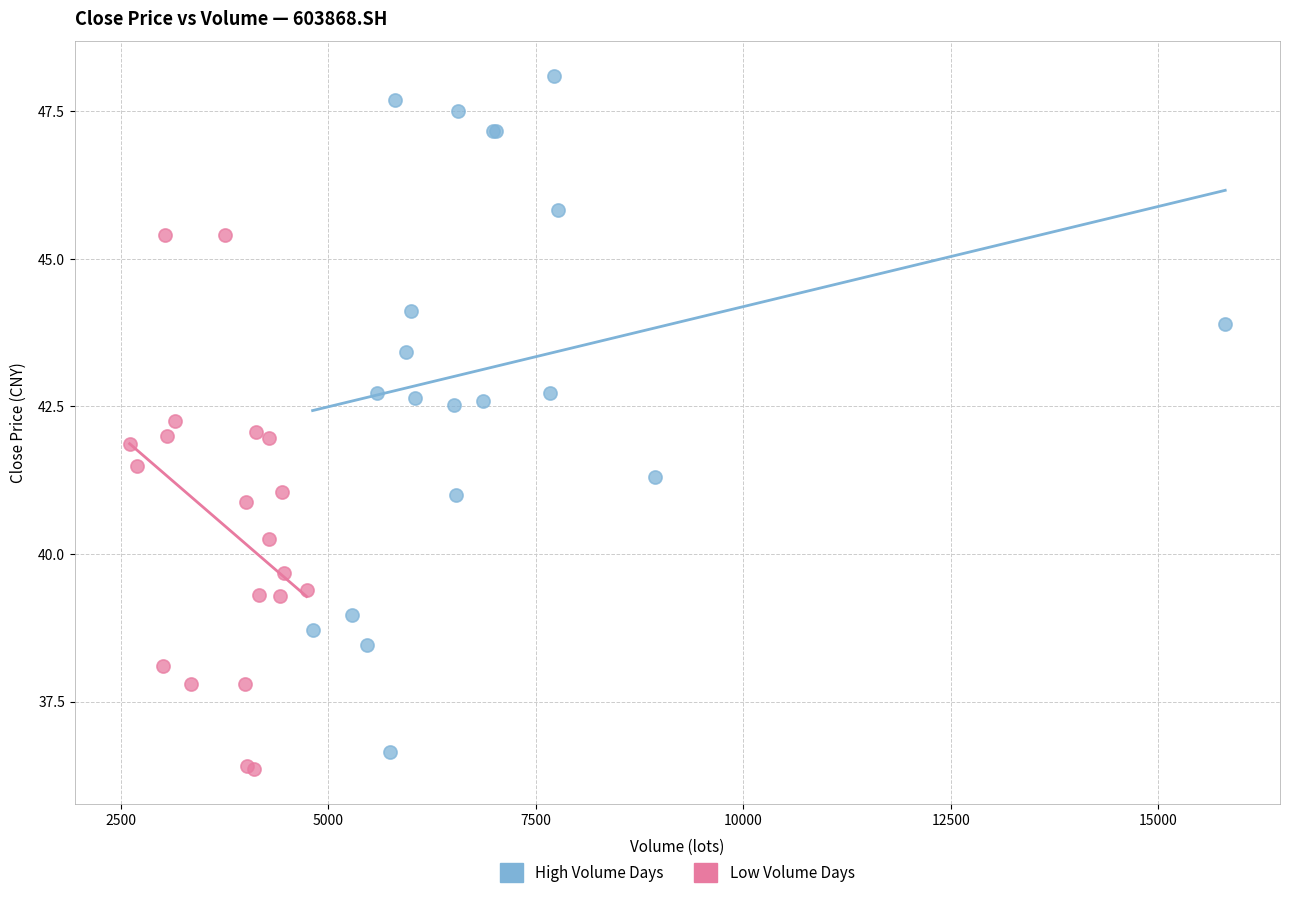

Which series has the largest Y range (max minus min)?

High Volume Days